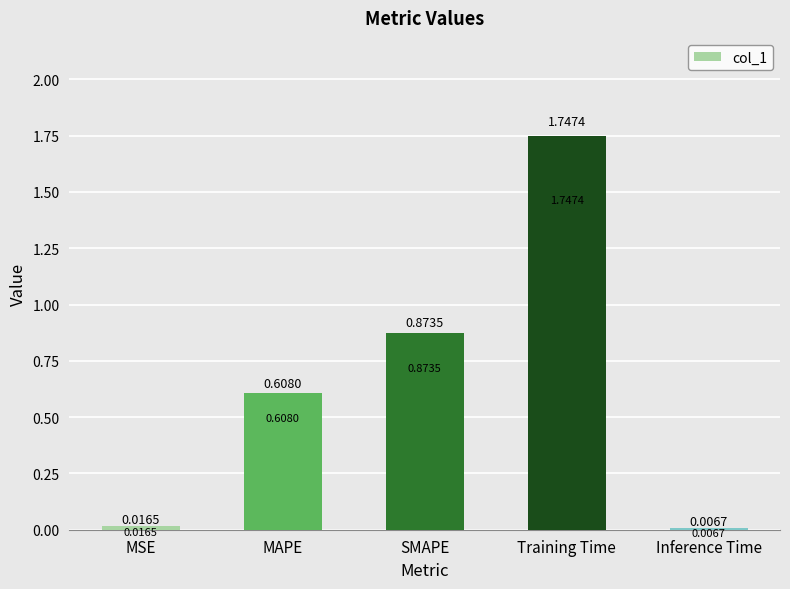

How many data points does each series have?

5